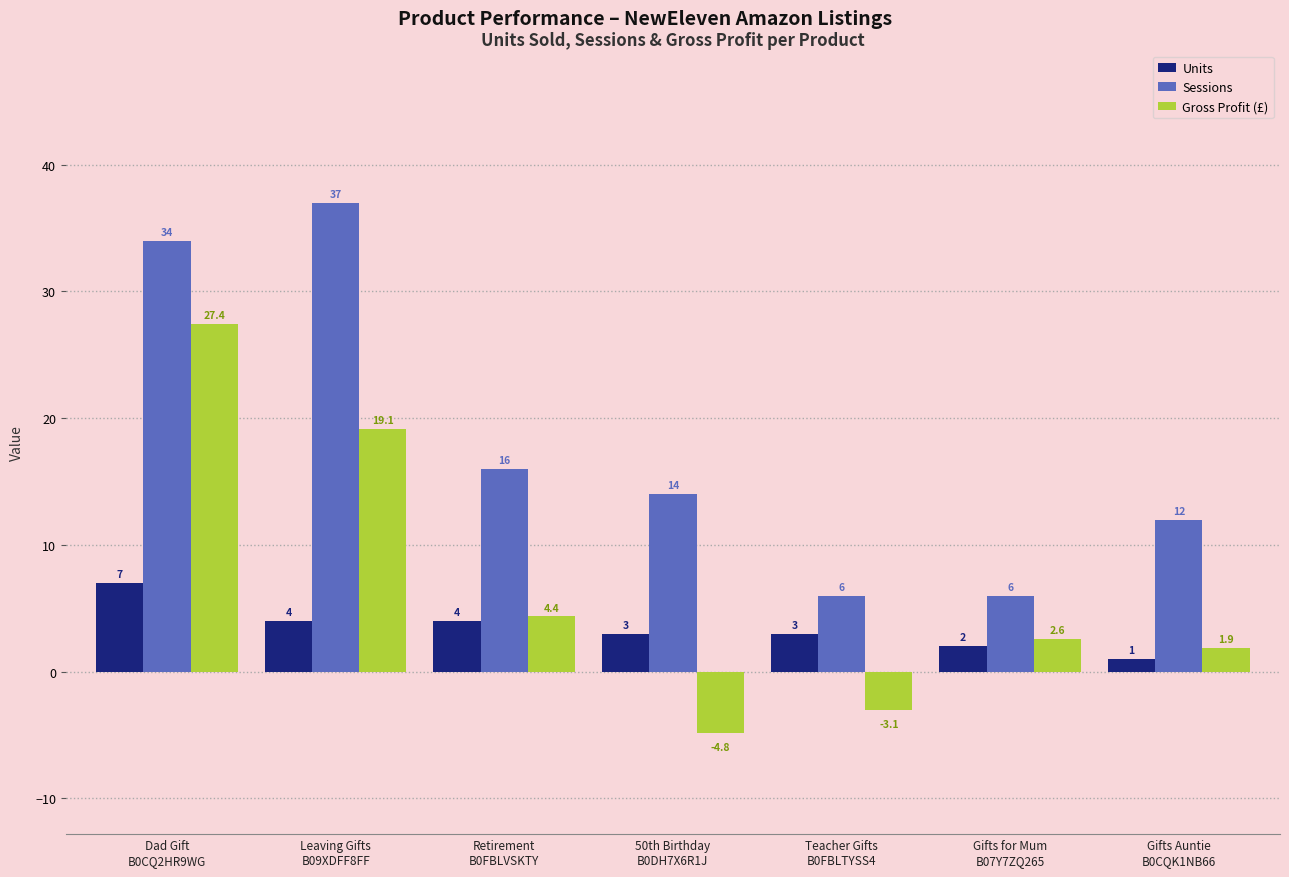

The value of Sessions at Gifts Auntie
B0CQK1NB66 is 15.9. True or false?

False